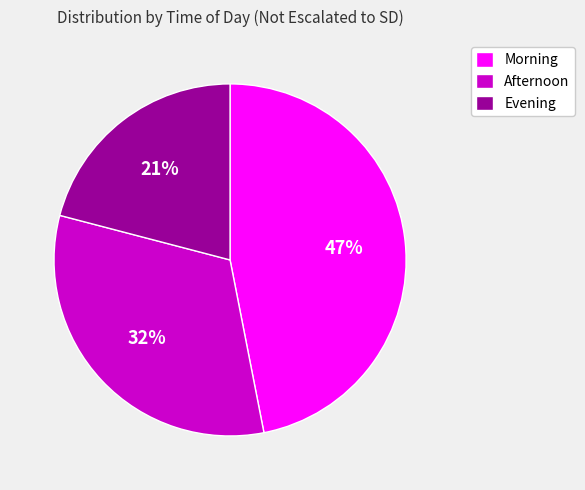

What percentage is the Afternoon slice, to the nearest percent?

32%